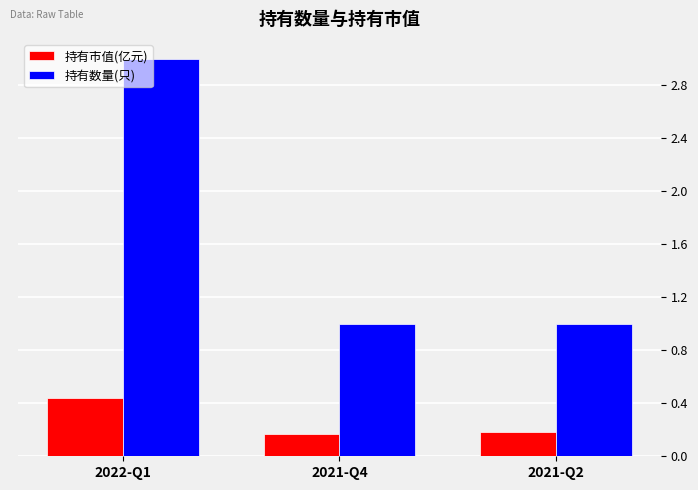

What is the difference between the 持有市值(亿元) values at 2022-Q1 and 2021-Q4?

0.3